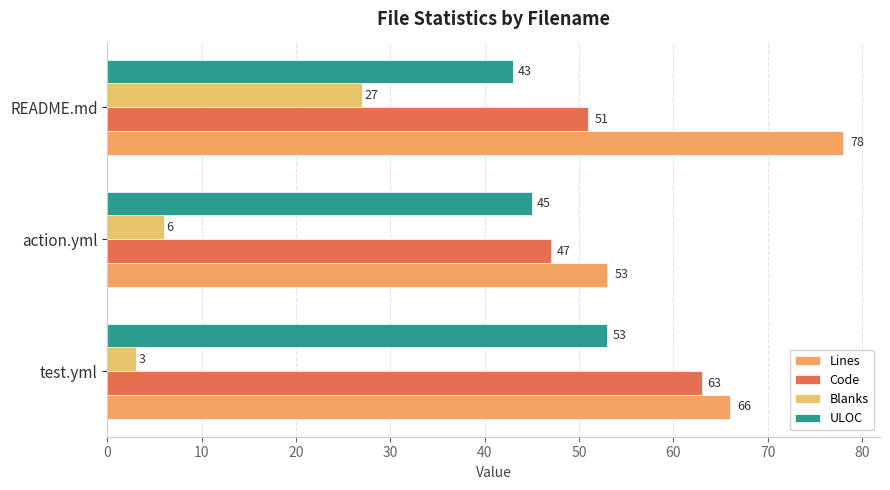

What are all the series names shown in the legend?

Lines, Code, Blanks, ULOC